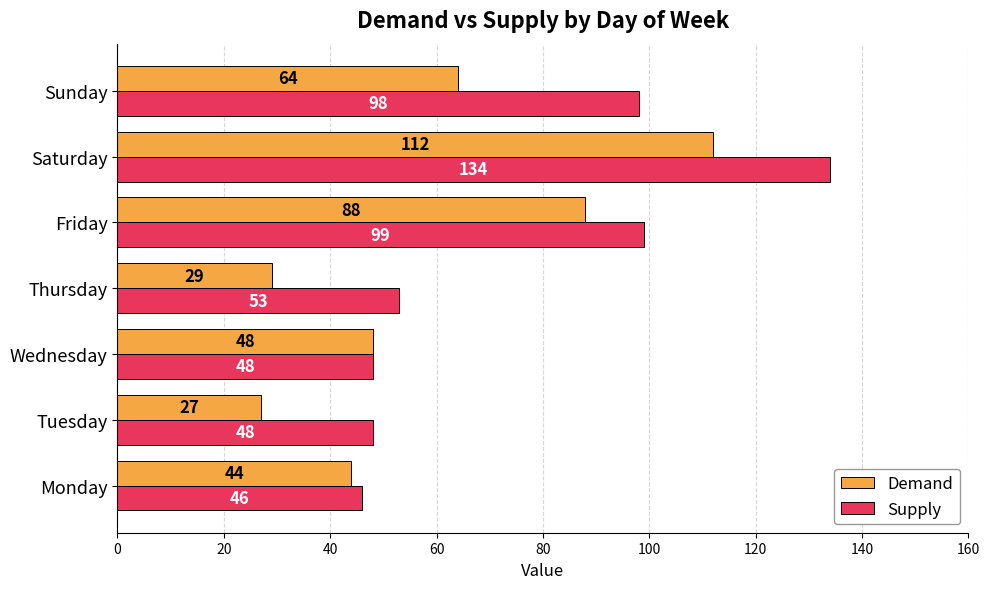

What is the greatest value displayed?

134